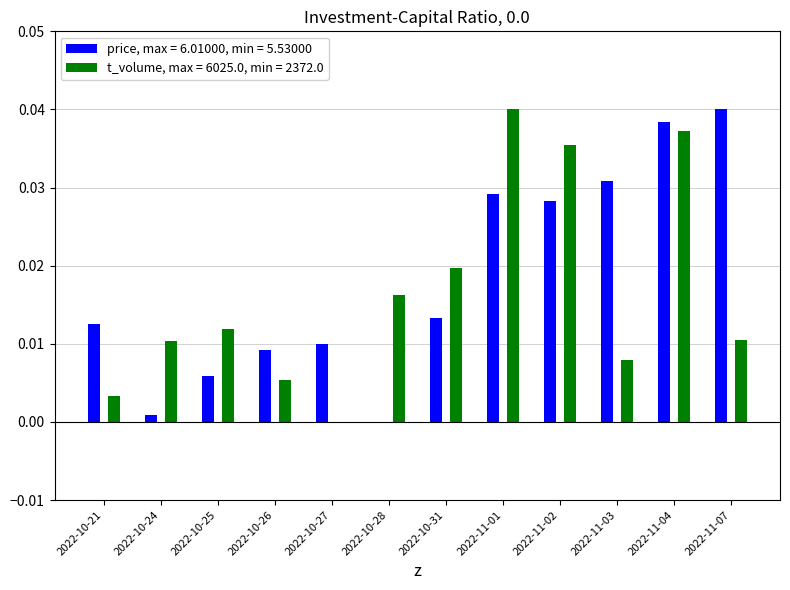

Which series changed the most between 2022-10-21 and 2022-11-01?

t_volume, max = 6025.0, min = 2372.0